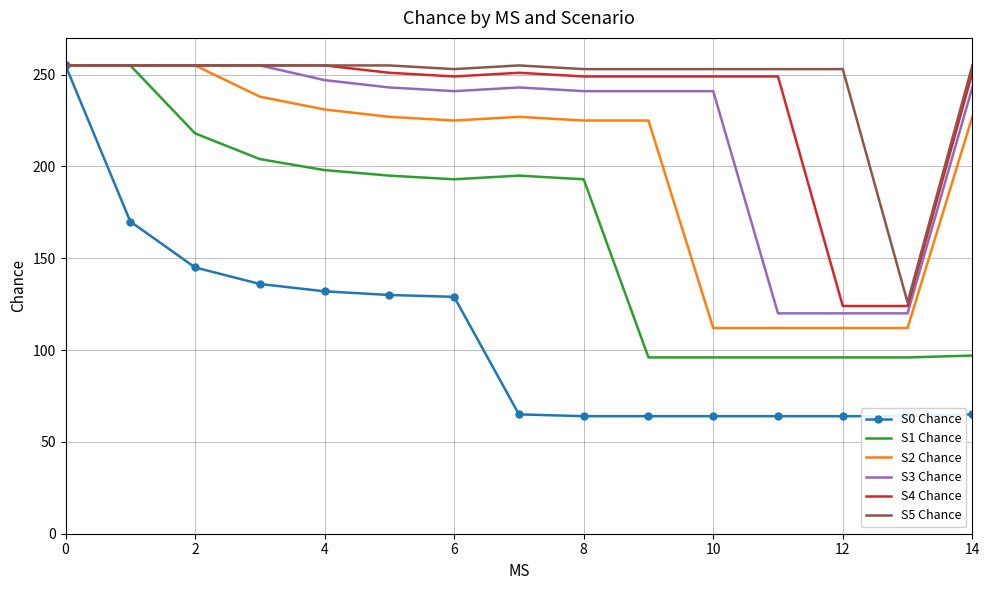

The S3 Chance series shows 67 at 12. True or false?

False